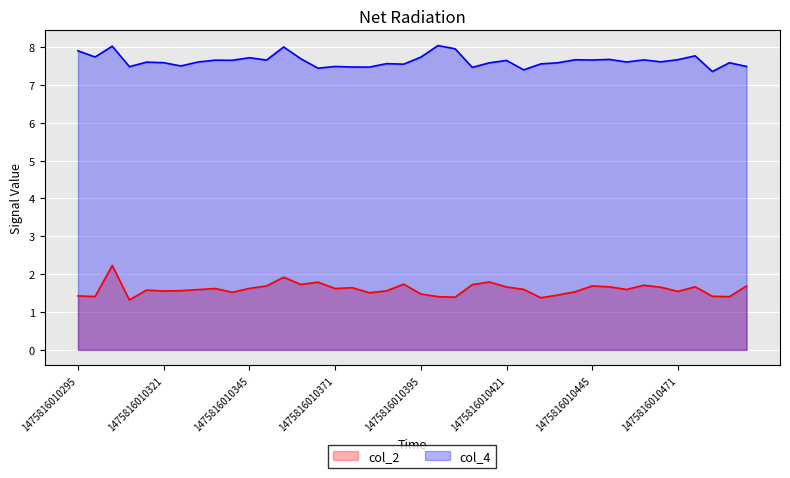

Rank the series by their maximum value, from highest to lowest.

col_4, col_2